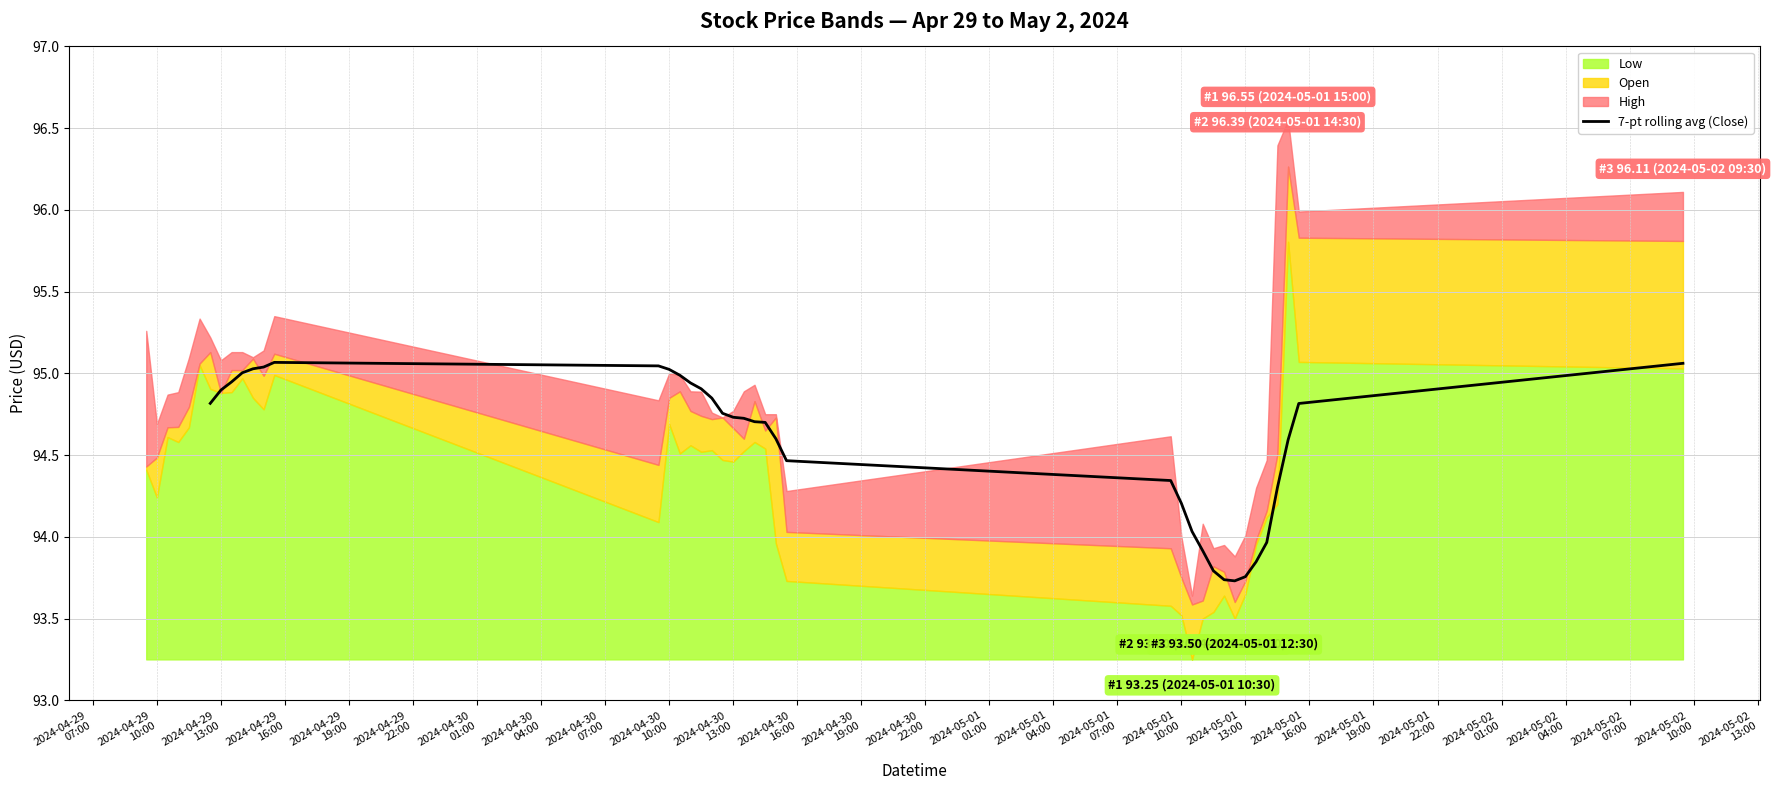

What is the difference between the maximum and minimum values?

1.3